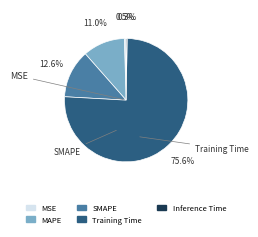

Does SMAPE represent more than half of the total?

No